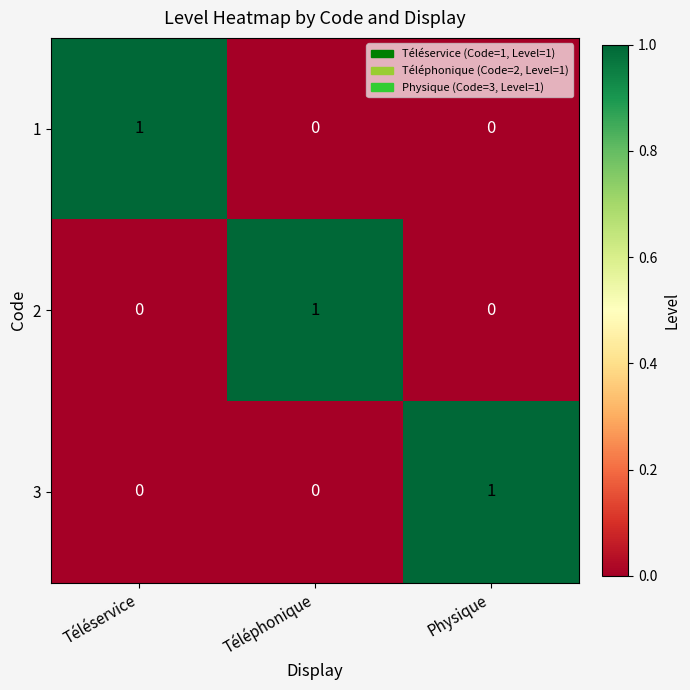

Which category has the highest value in the 3 series?

Physique